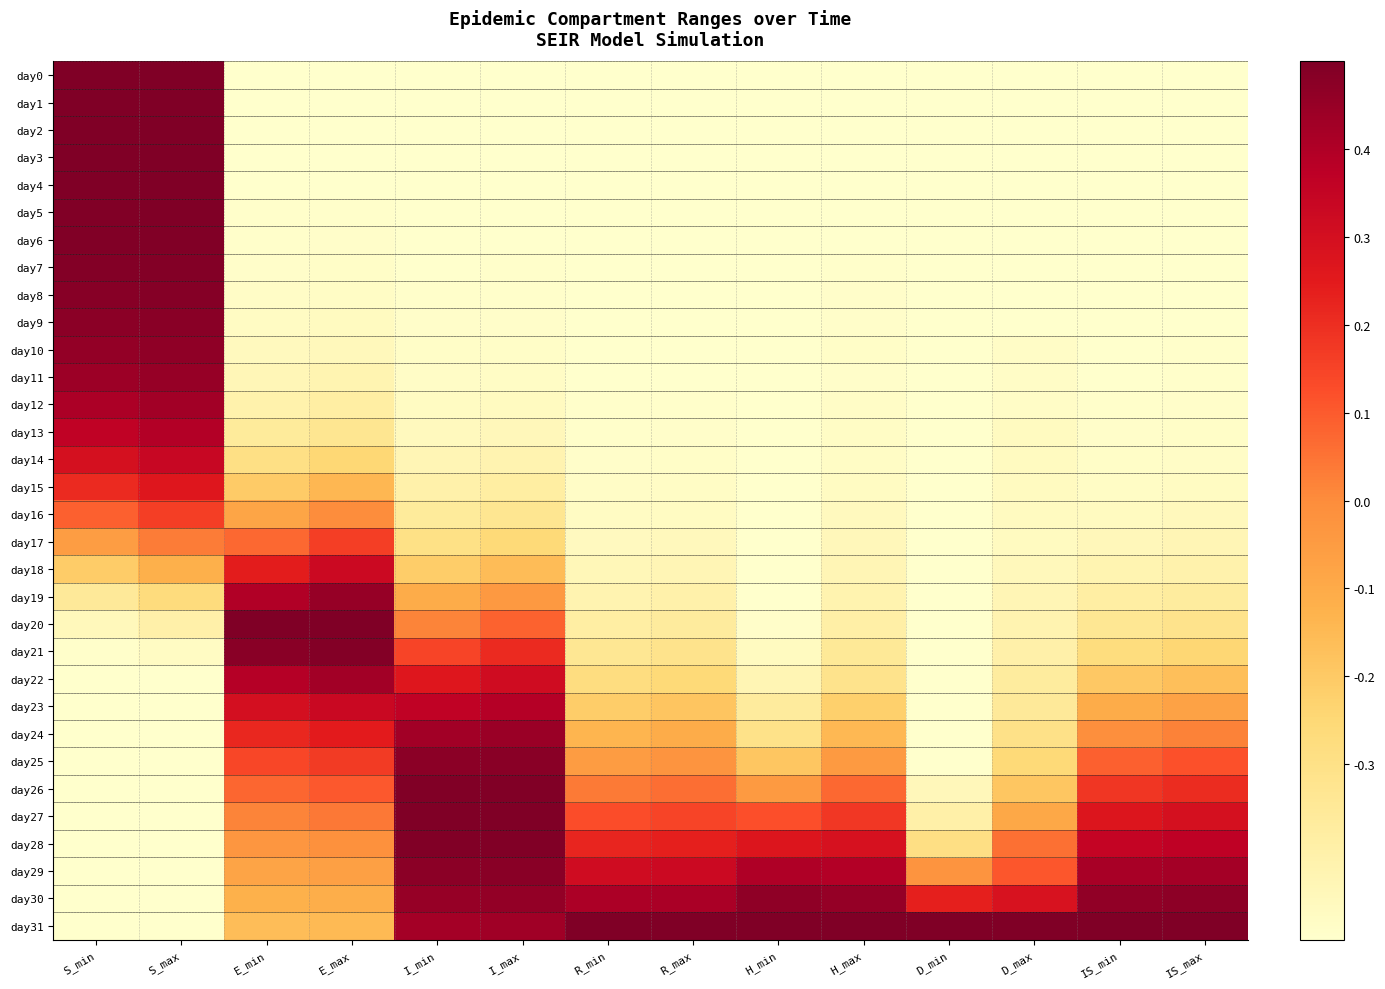

How many series are shown in this chart?

32